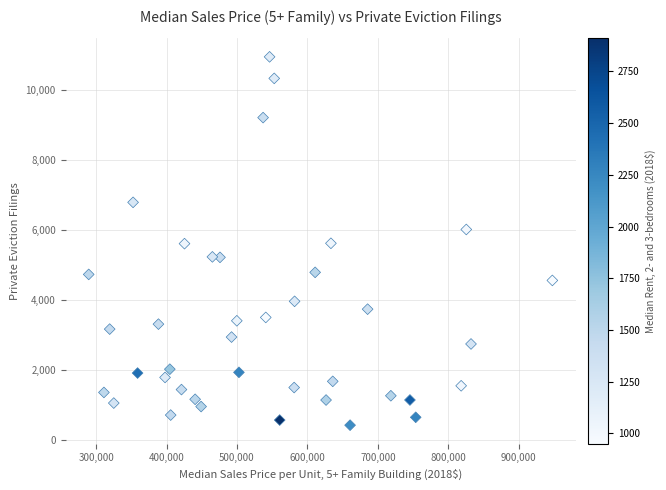

What is the range of X values (max minus min)?

658300